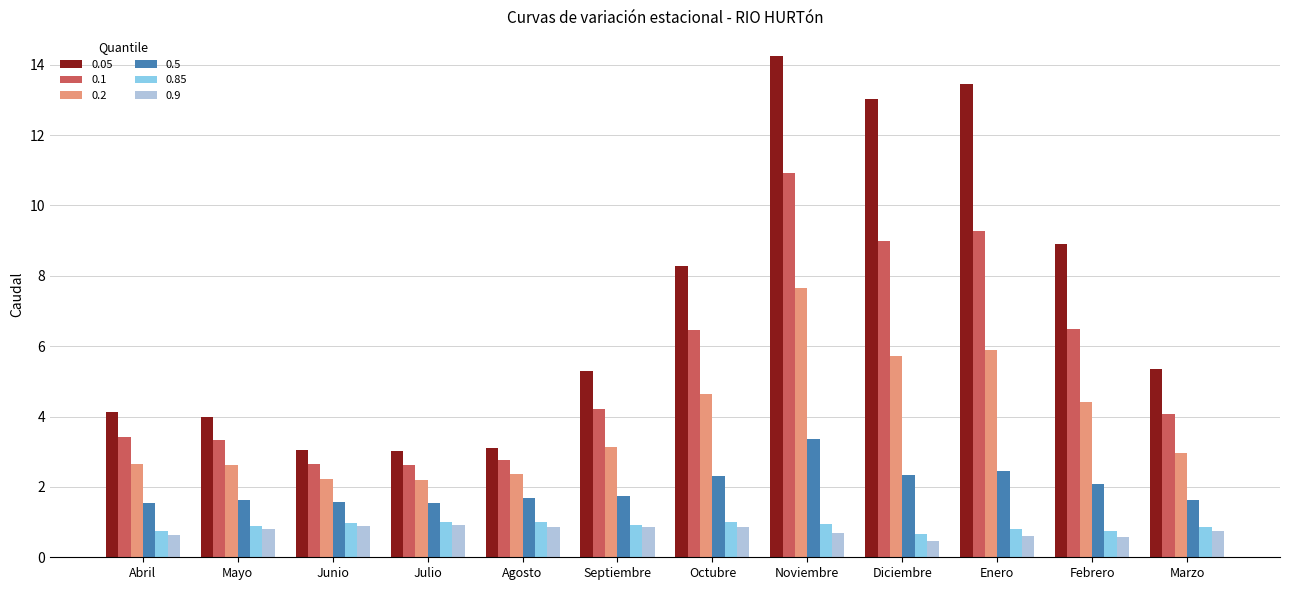

What is the sum of all 0.5 values?

23.9